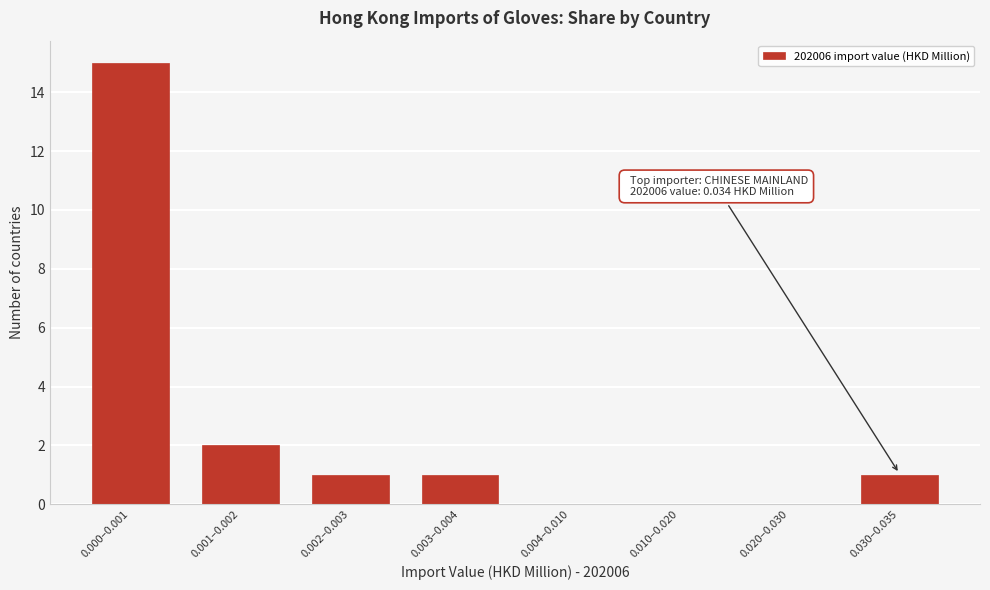

Reading right to left, extract all data points from this chart.

0.030–0.035=1	0.020–0.030=0	0.010–0.020=0	0.004–0.010=0	0.003–0.004=1	0.002–0.003=1	0.001–0.002=2	0.000–0.001=15